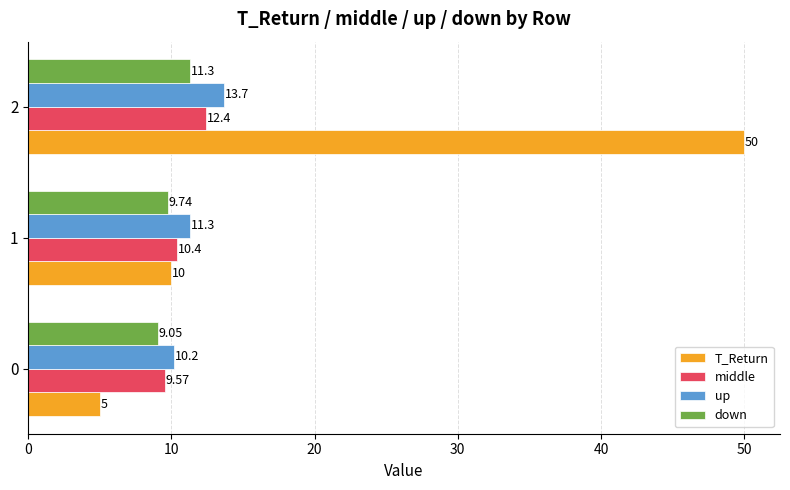

The value of up at 0 is 17.4. True or false?

False